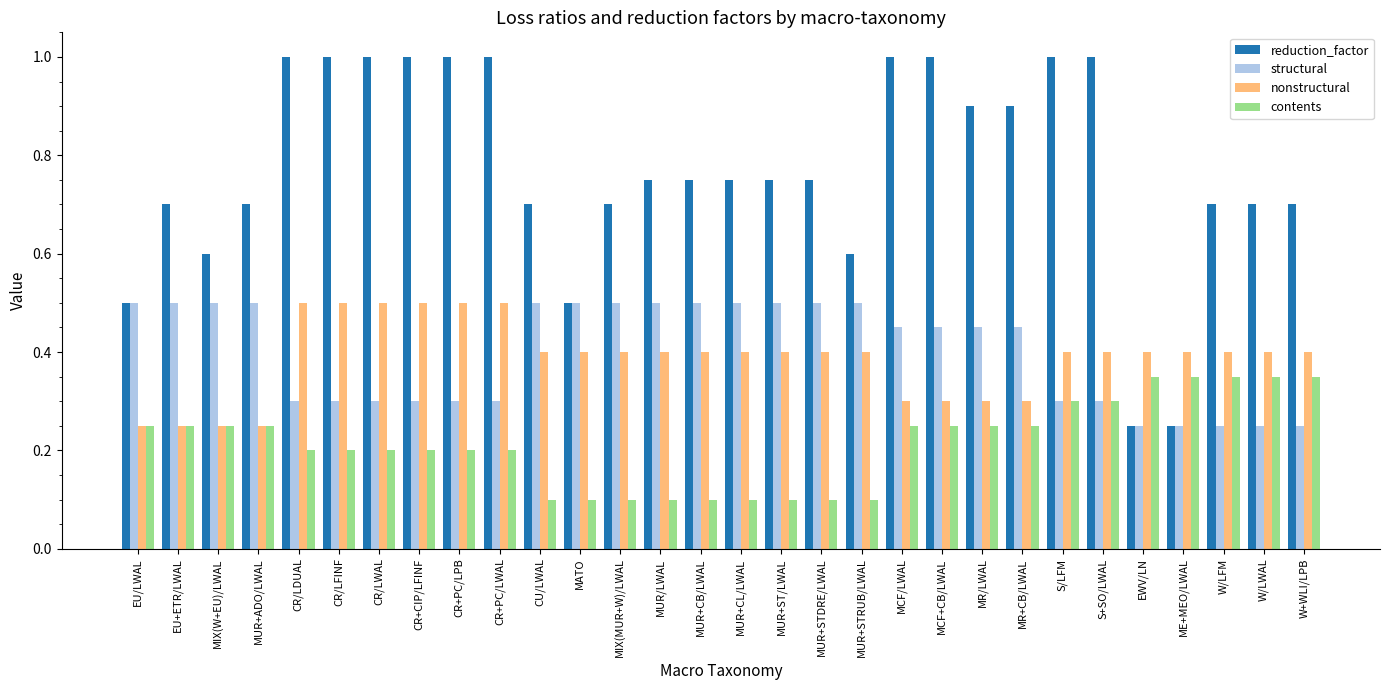

What is the smallest value displayed?

0.1